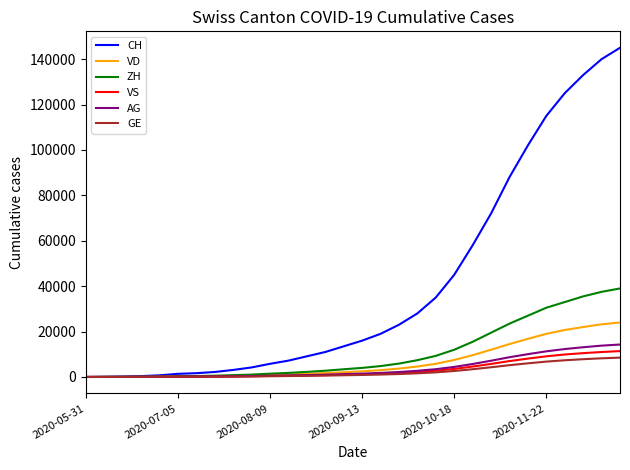

Which series has the largest range (max minus min)?

CH